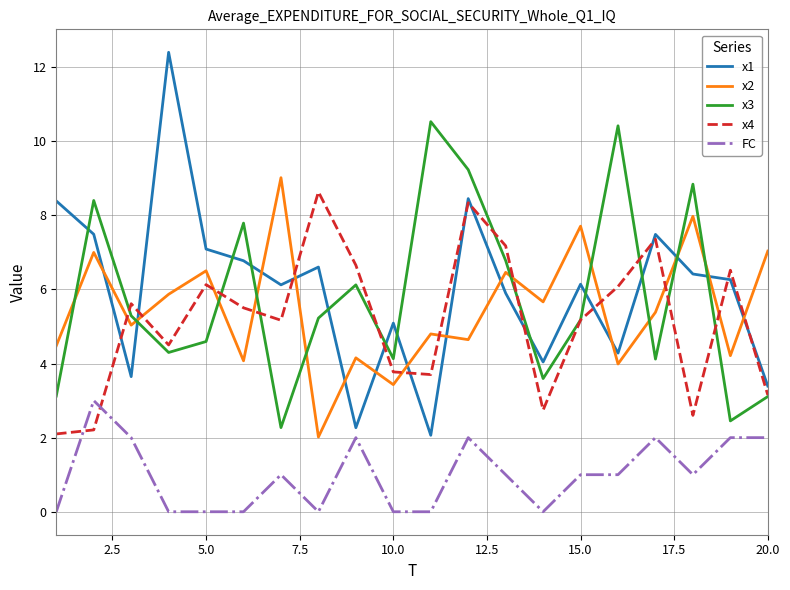

Which series has the largest range (max minus min)?

x1